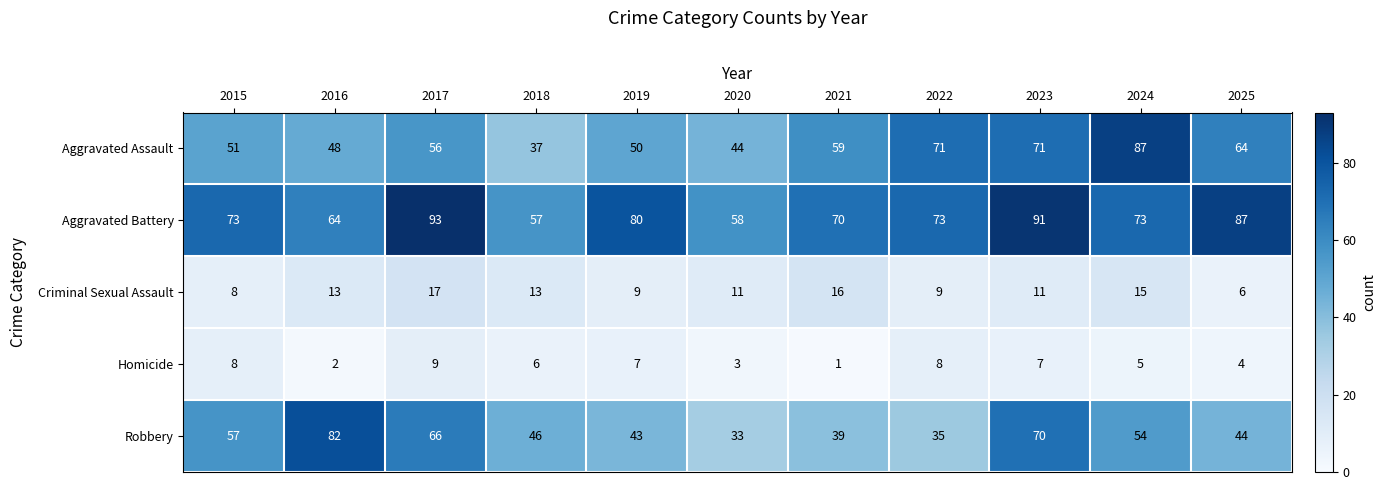

What is the sum of the Homicide values at 2019 and 2015?

15